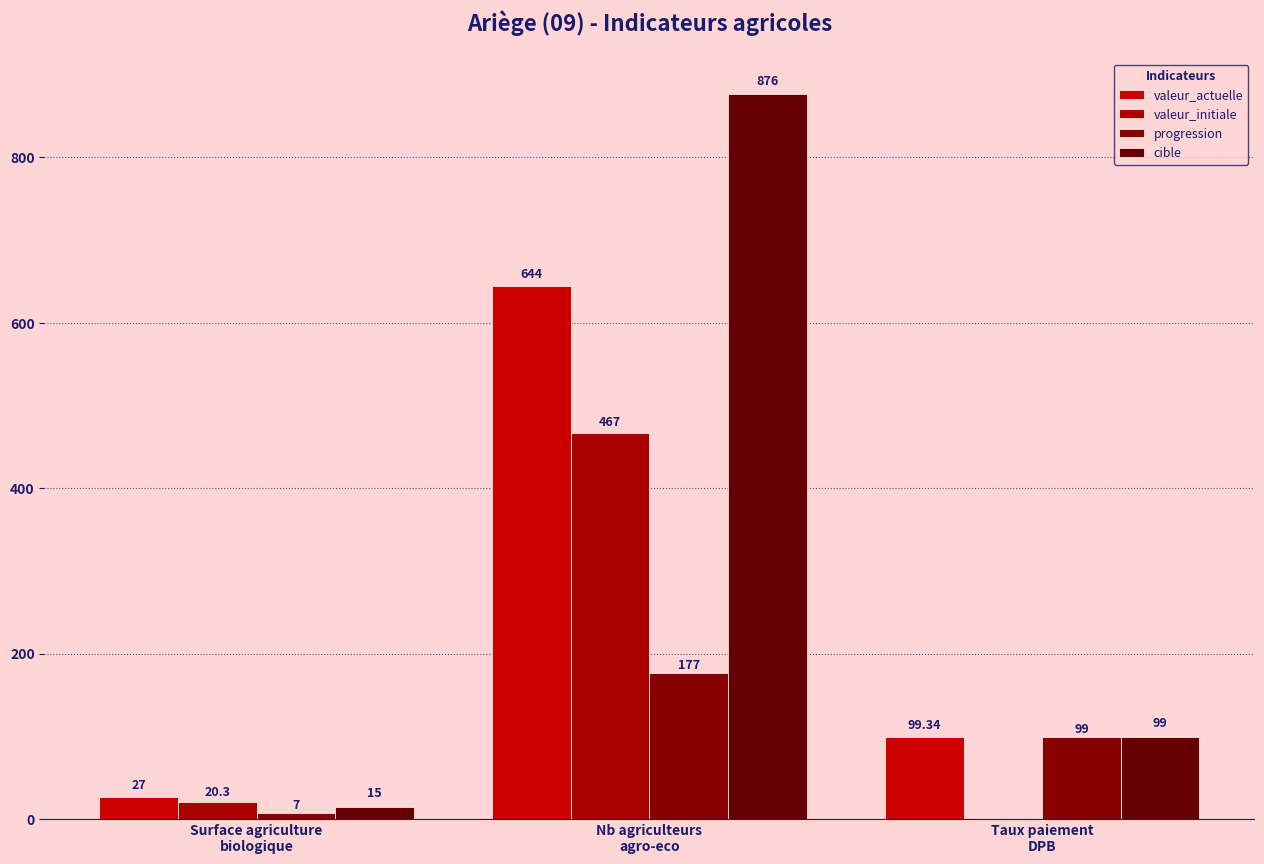

How many groups of bars are there?

3